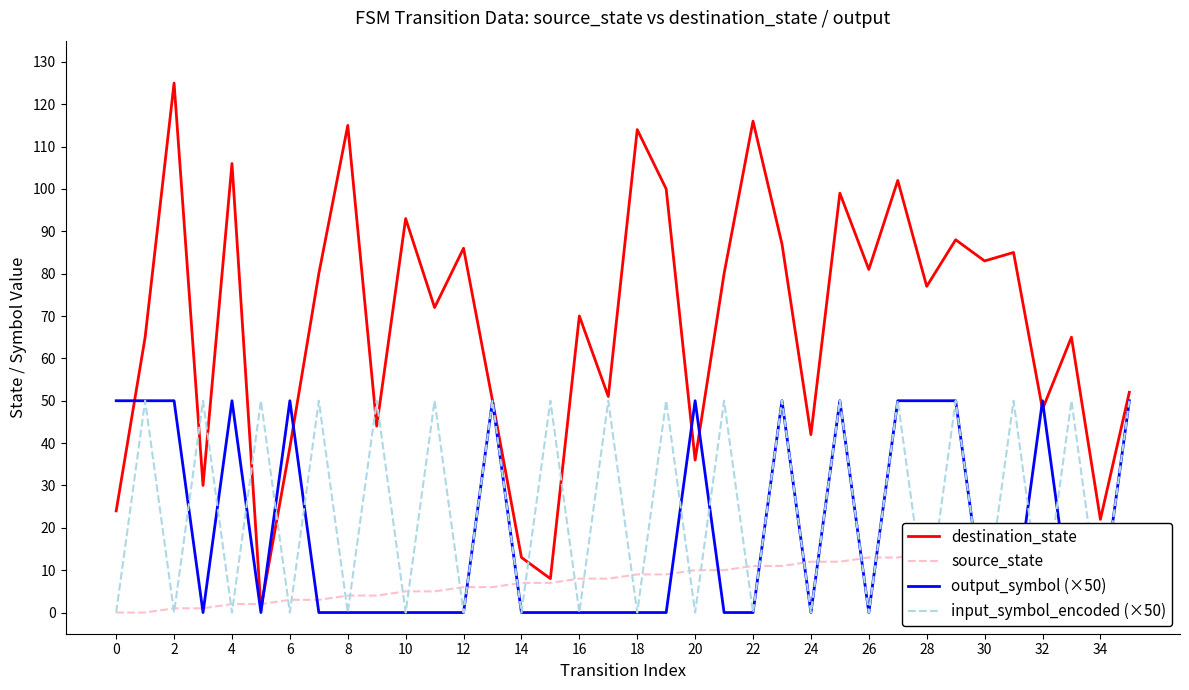

What is the label of the 15th point from the right?

21